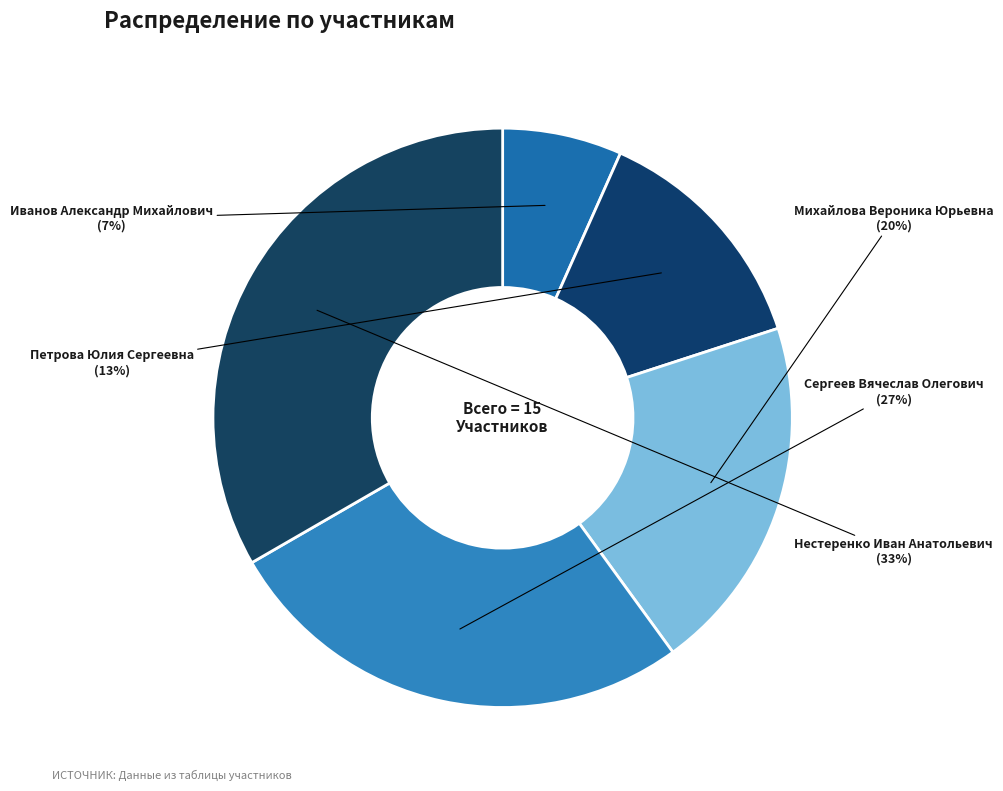

The Нестеренко Иван Анатольевич slice represents 23% of the pie. True or false?

False